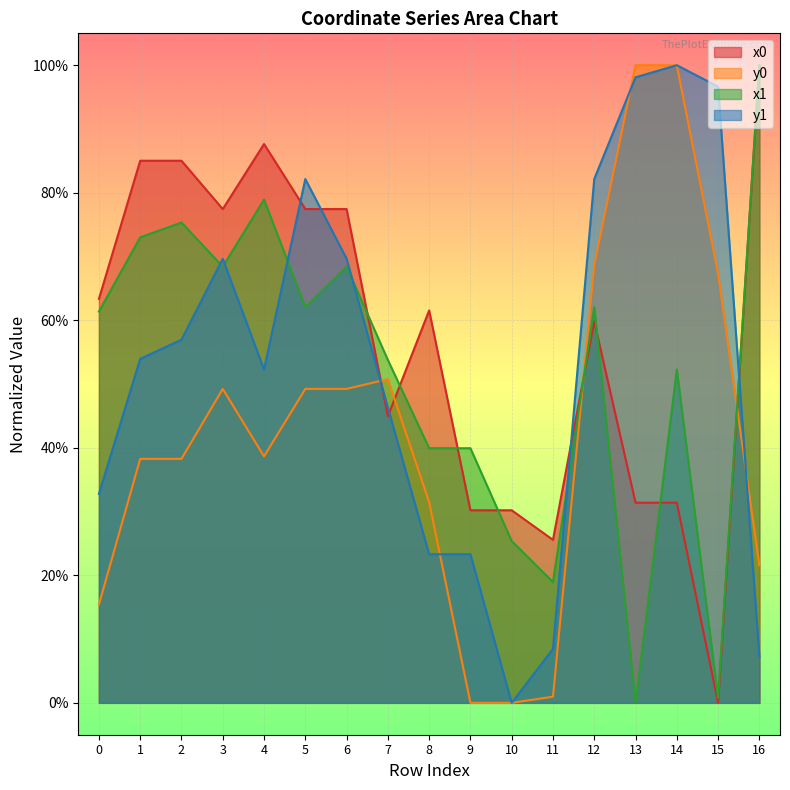

True or false: y0 has more than 2 interior local peaks.

False